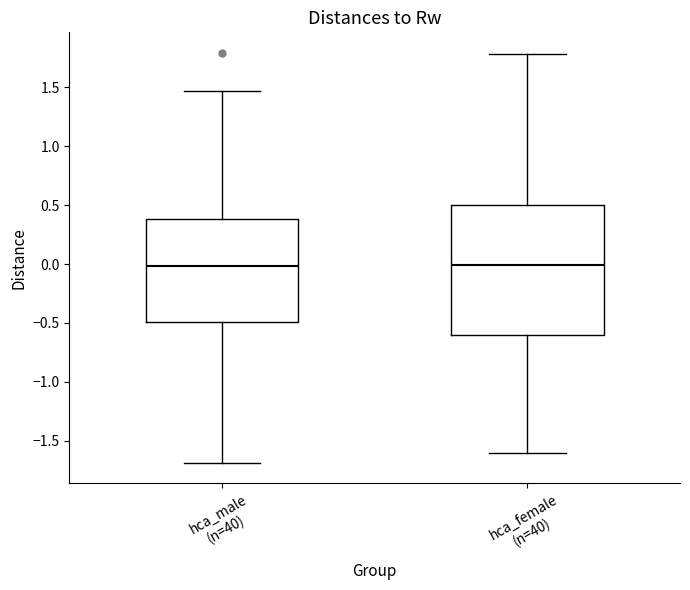

Reading left to right, read every box against the y-axis: the position of its median line, the range the box covers, and the ends of its whiskers. The values are not printed on the chart, so give them approximately, as read against the axis.

hca_male (n=40): median 0.00, box -0.50 to 0.40, whiskers -1.70 to 1.45
hca_female (n=40): median 0.00, box -0.60 to 0.50, whiskers -1.60 to 1.80